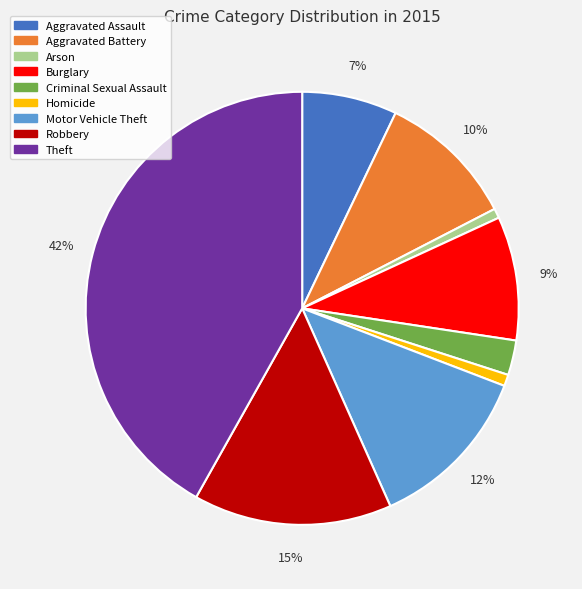

Does Criminal Sexual Assault represent more than half of the total?

No